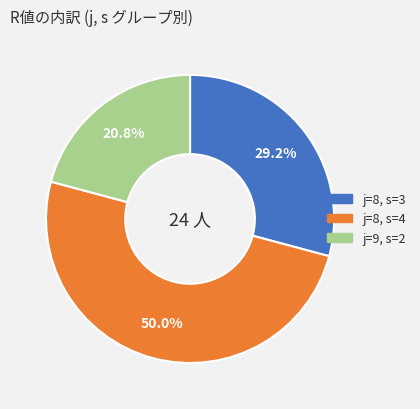

The j=8, s=3 slice represents 1% of the pie. True or false?

False